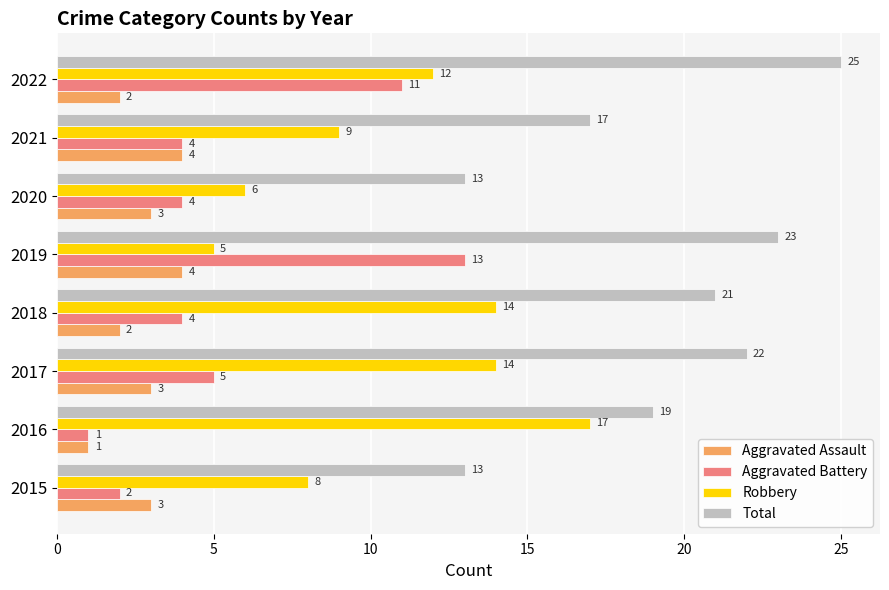

What is the difference between the maximum and minimum values in the Robbery series?

12